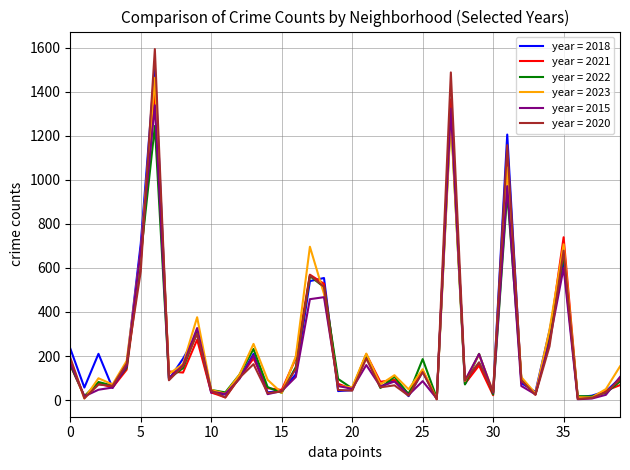

Which series has the widest spread of values?

year = 2020